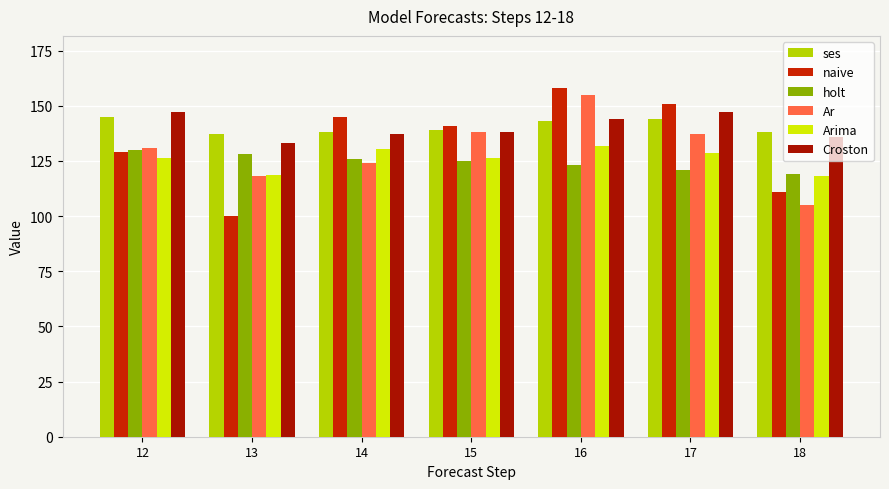

At which label is Croston closest to 140?

15